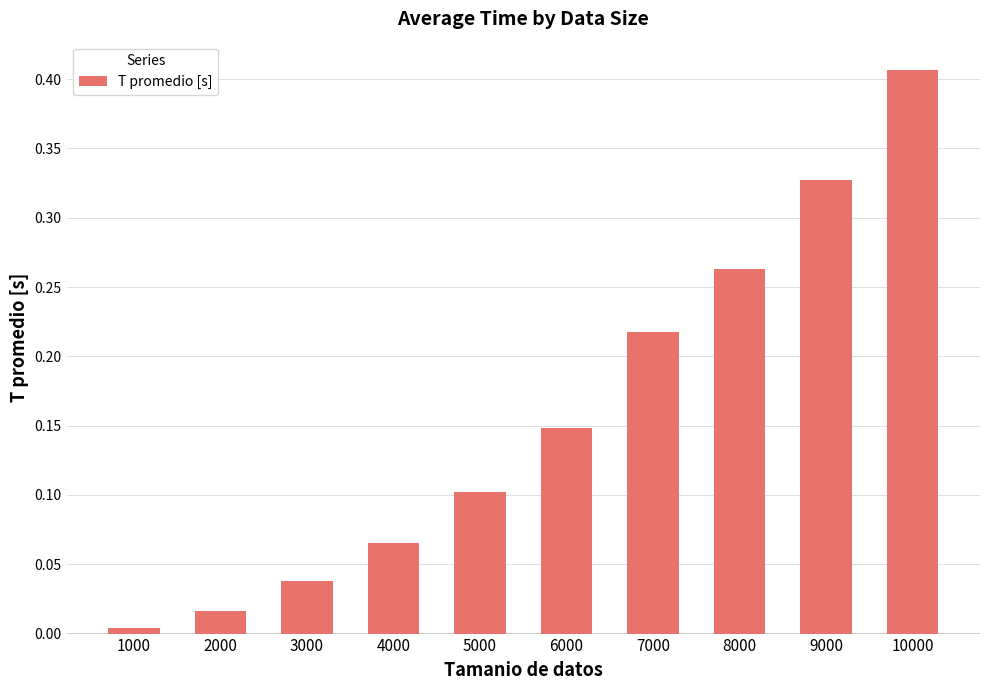

Rank the categories by value from highest to lowest.

10000, 9000, 8000, 7000, 6000, 5000, 4000, 3000, 2000, 1000